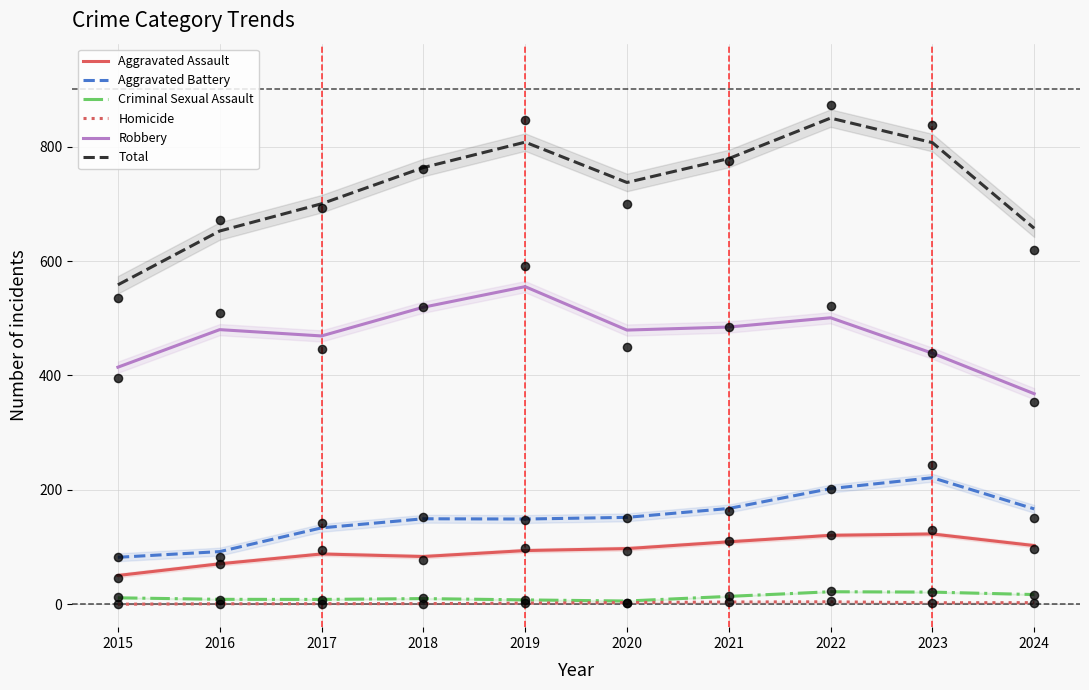

At how many categories does at least one series exceed 77?

10